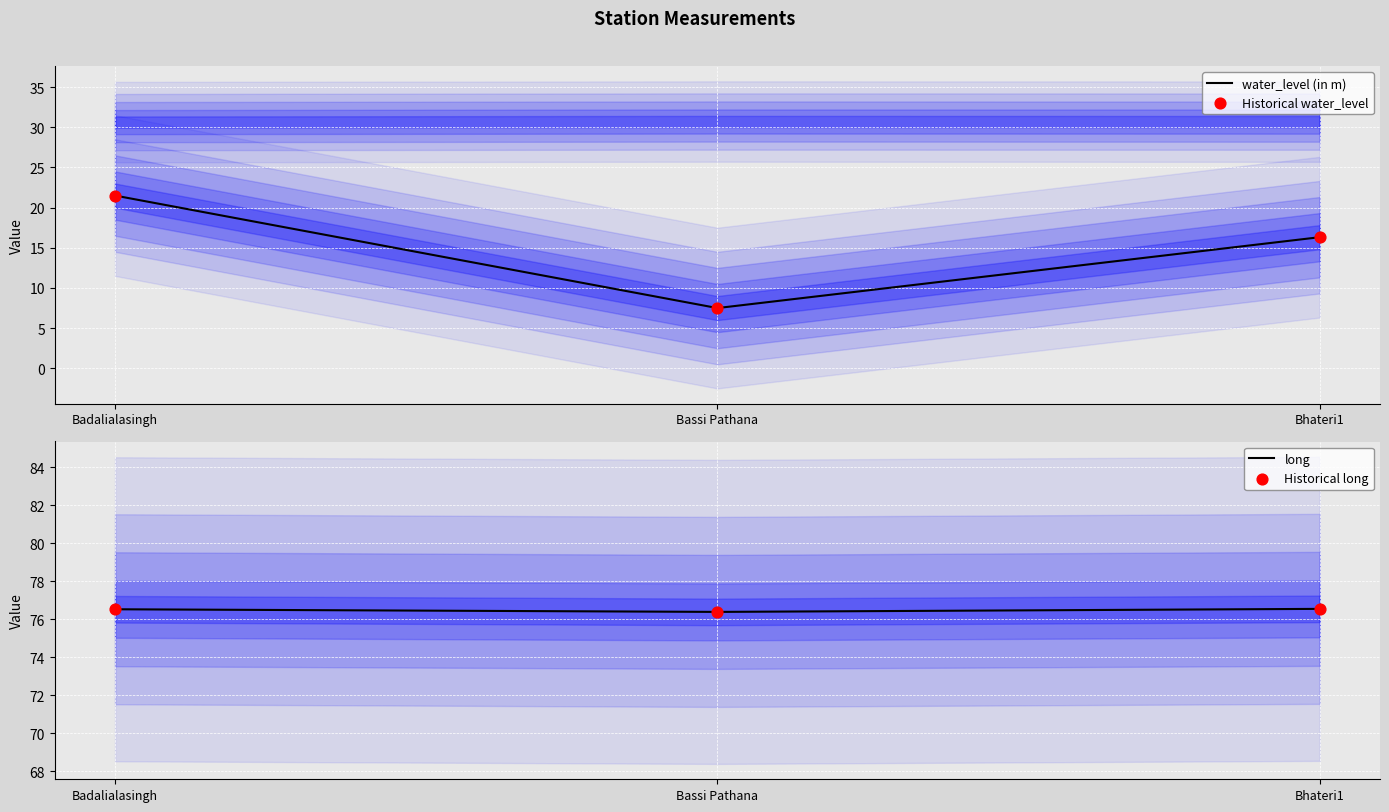

Is the value of Historical water_level at Badalialasingh greater than the value of Historical long at Bassi Pathana?

No